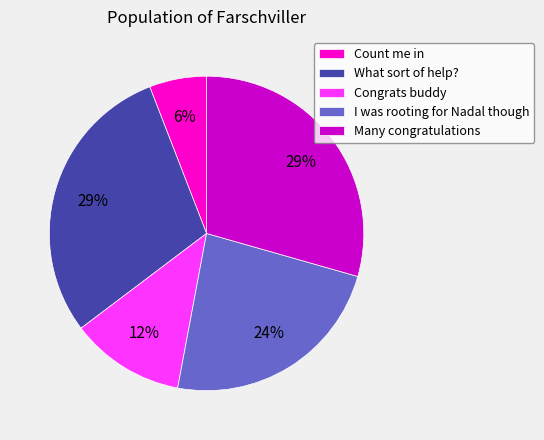

Is it true that I was rooting for Nadal though is 24% of the pie?

True